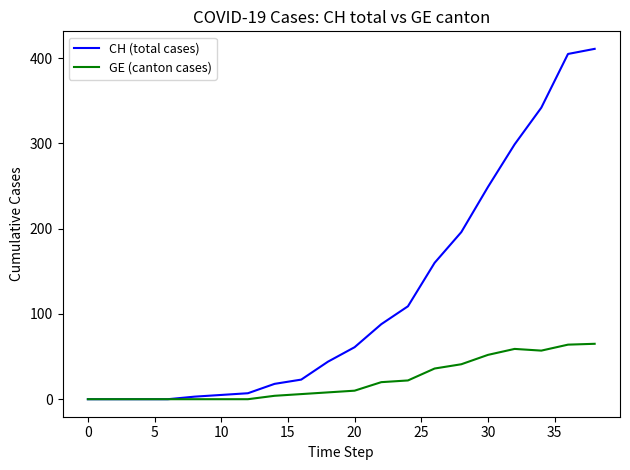

At how many categories does at least one series exceed 392?

2